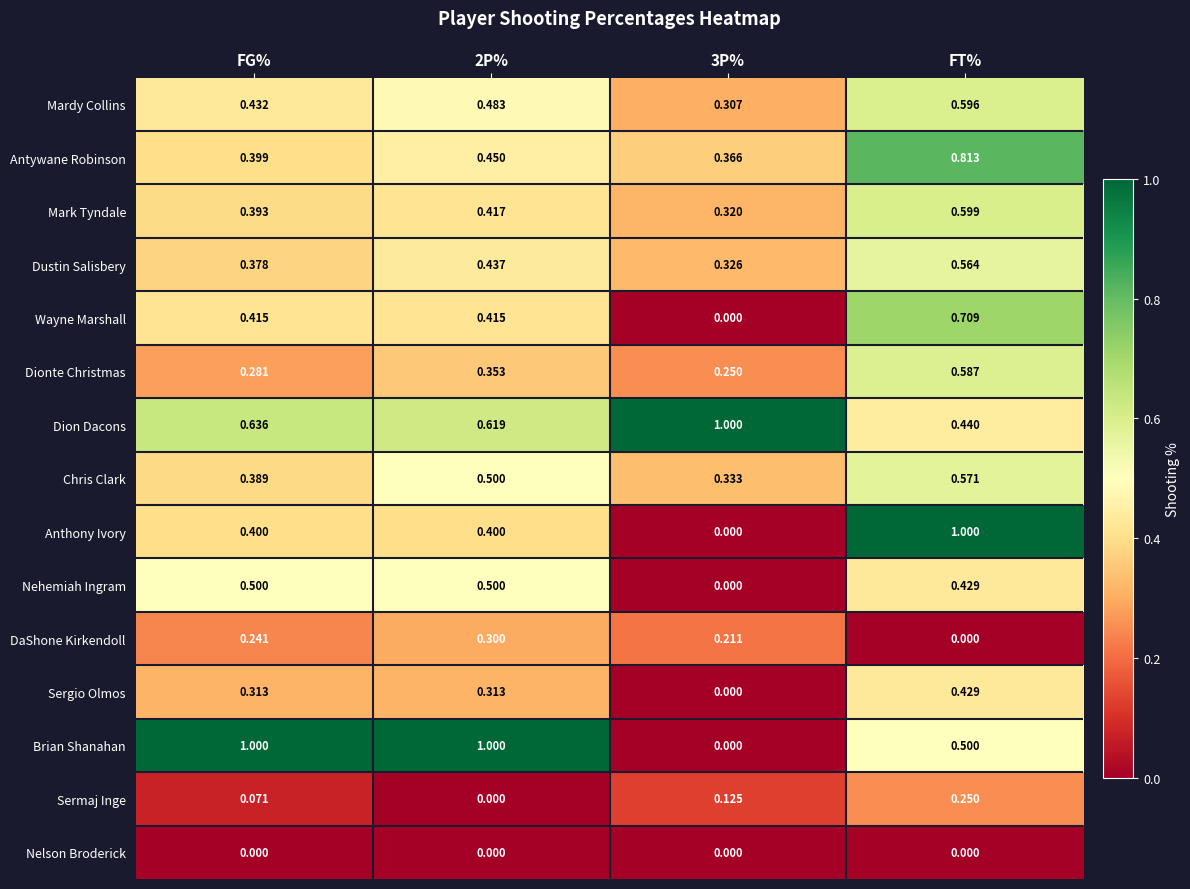

Which series changed the most between 2P% and 3P%?

Brian Shanahan